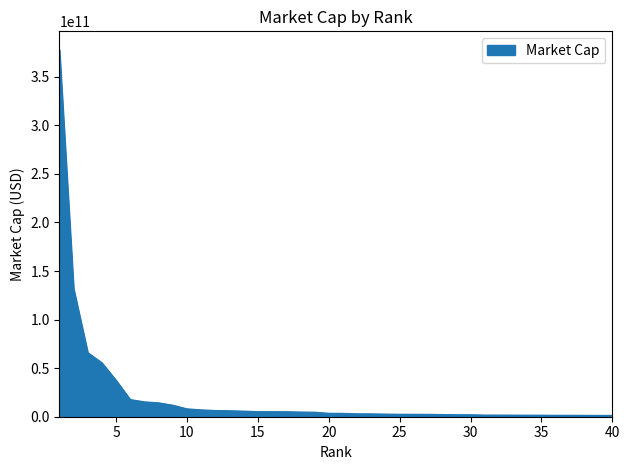

What is the maximum value shown in the chart?

377831418959